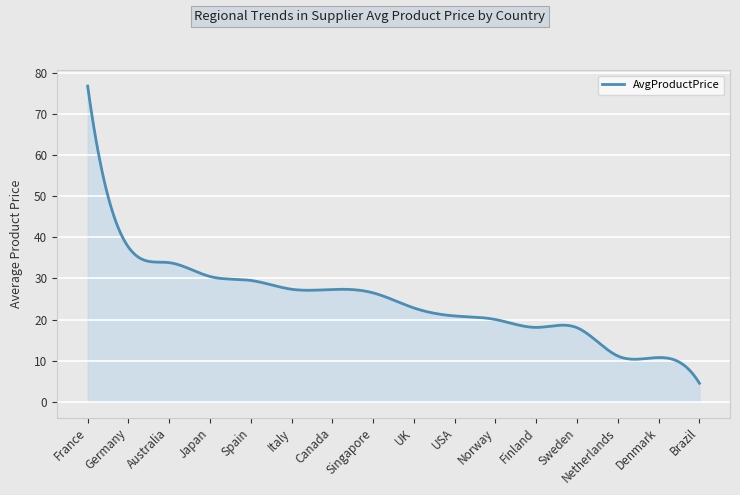

What is the smallest value displayed?

4.5